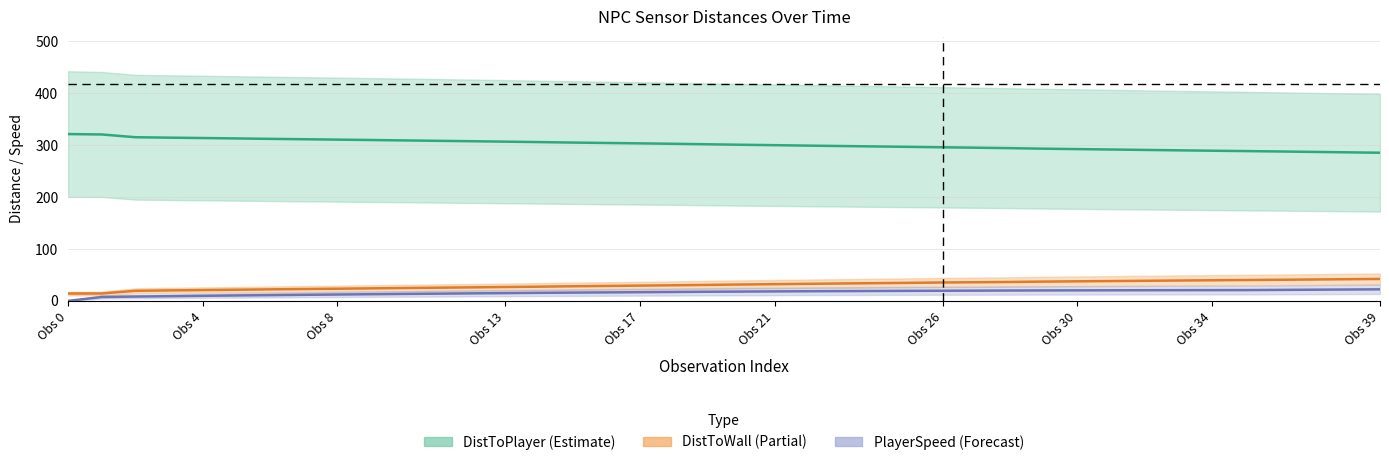

True or false: DistToWall center has a value of 53.8 at 19.

False